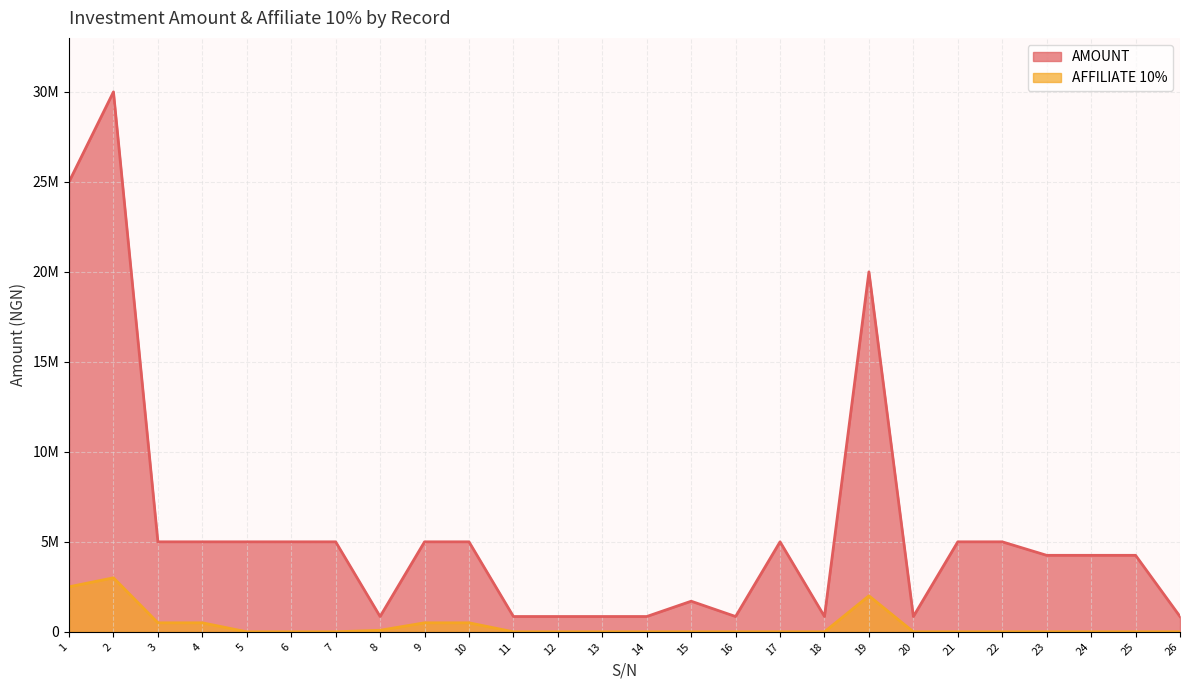

Reading left to right, what are all the values shown in this chart?

AMOUNT: 1=25000000	2=30000000	3=5000000	4=5000000	5=5000000	6=5000000	7=5000000	8=850000	9=5000000	10=5000000	11=850000	12=850000	13=850000	14=850000	15=1700000	16=850000	17=5000000	18=850000	19=20000000	20=850000	21=5000000	22=5000000	23=4250000	24=4250000	25=4250000	26=850000
AFFILIATE 10%: 1=2500000	2=3000000	3=500000	4=500000	5=0	6=0	7=0	8=85000	9=500000	10=500000	11=0	12=0	13=0	14=0	15=0	16=0	17=0	18=0	19=2000000	20=0	21=0	22=0	23=0	24=0	25=0	26=0